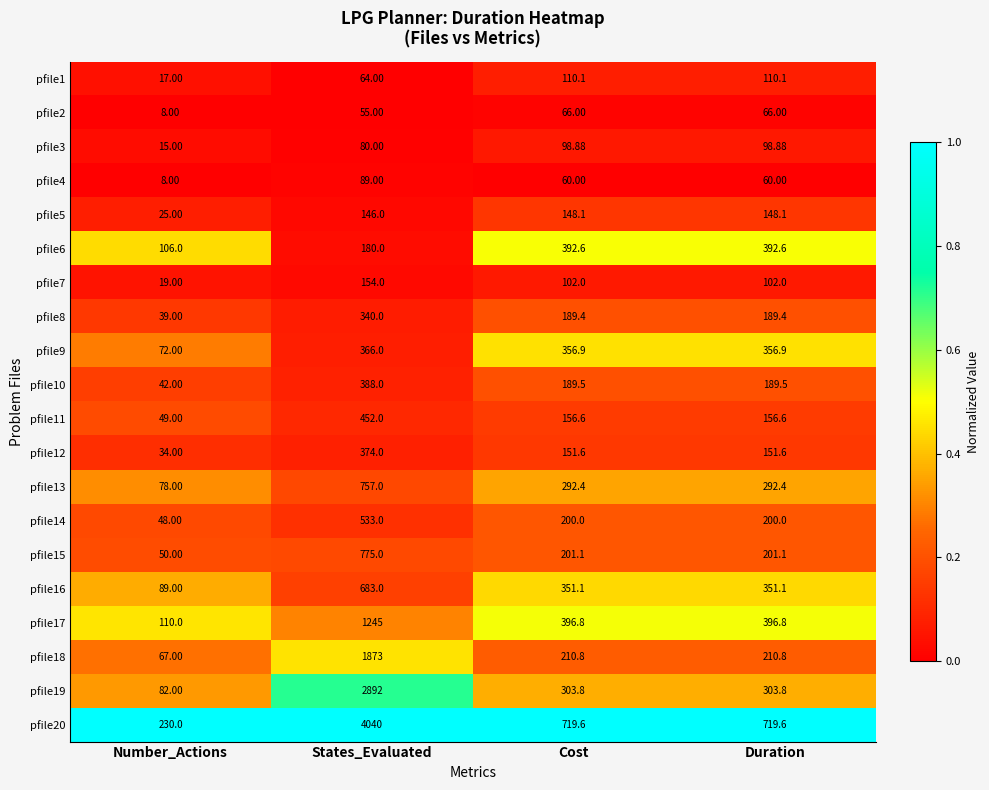

Where does the pfile9 series first go above 356?

States_Evaluated